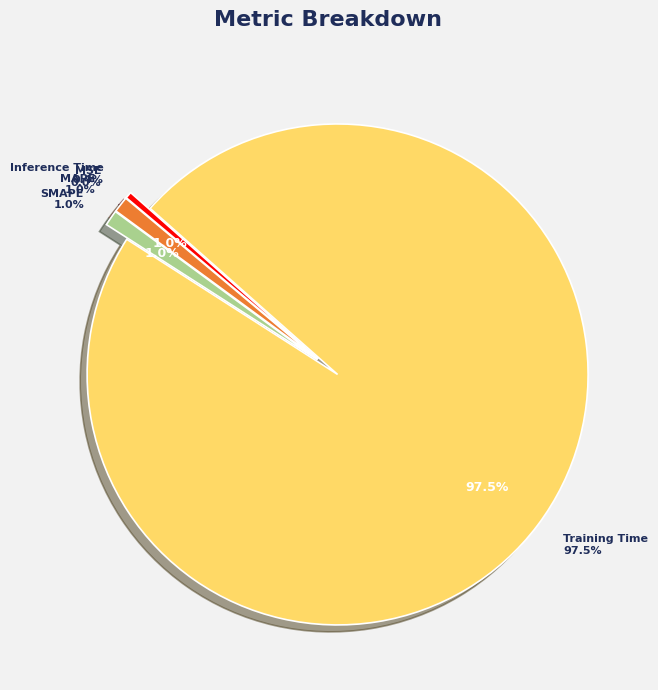

True or false: MAPE accounts for 11% of the total.

False